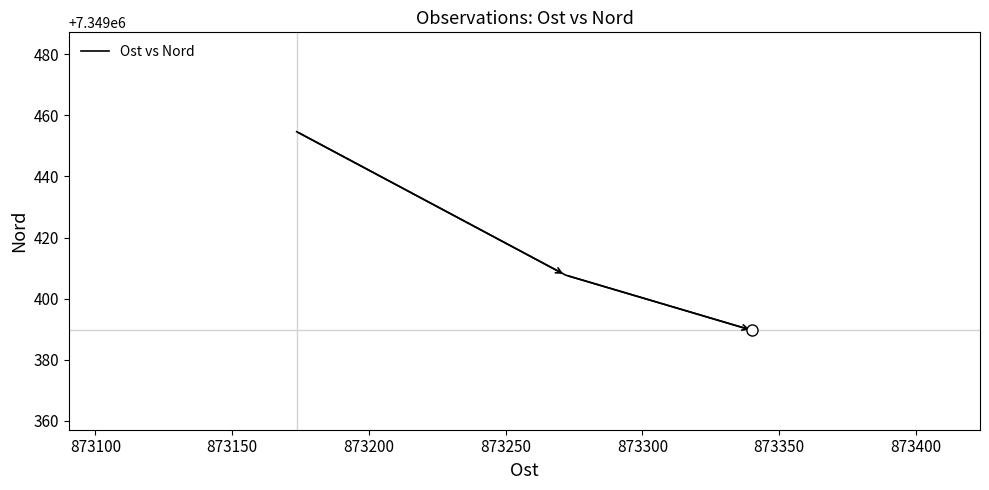

What is the difference between the maximum and minimum values?

65.0